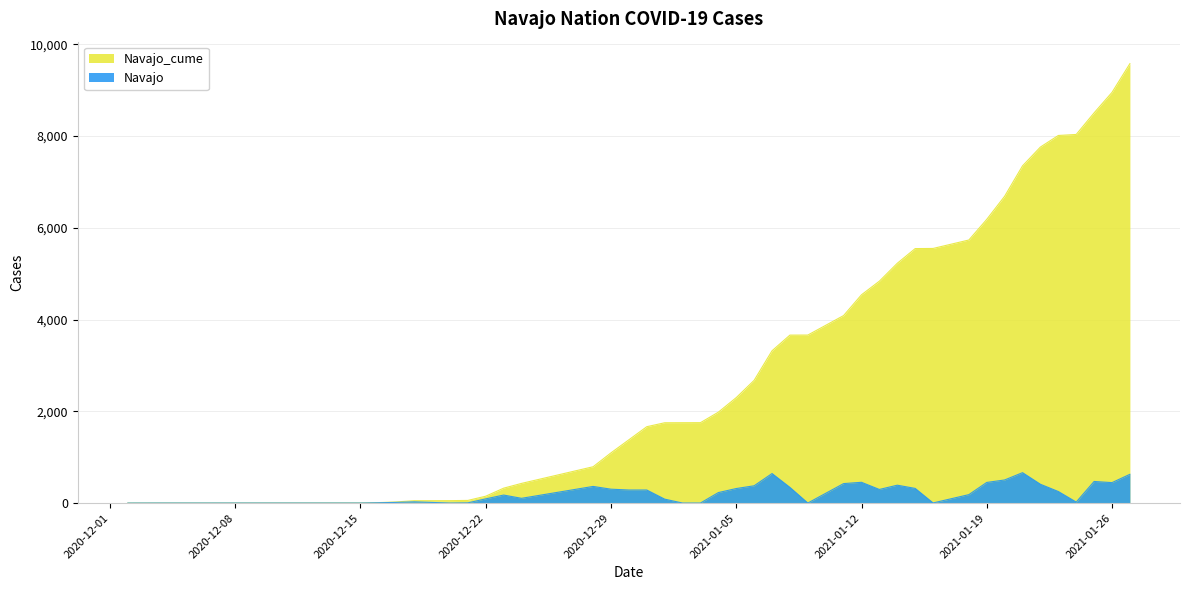

What is the label of the 26th point from the right?

2020-12-31